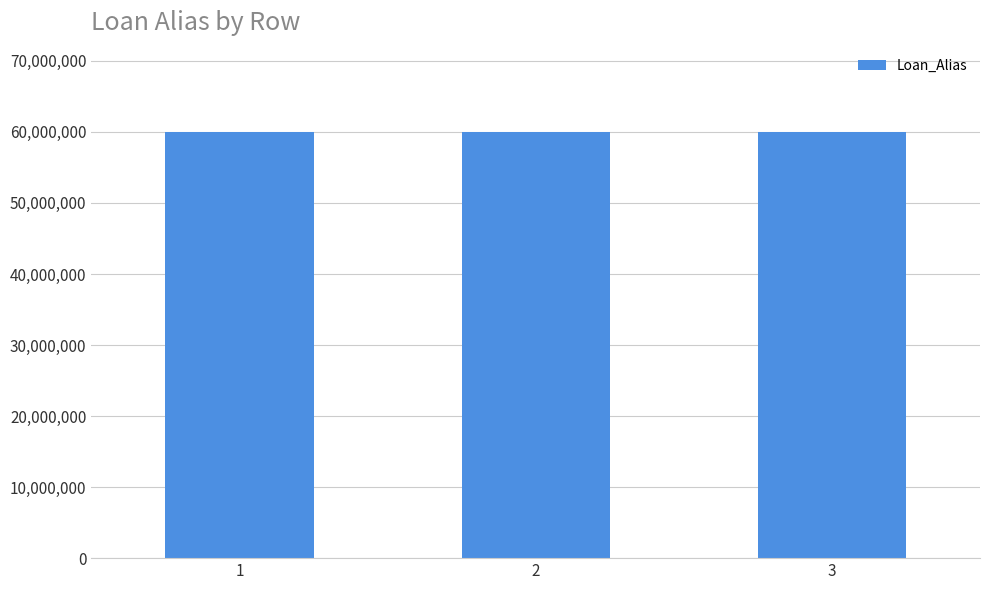

What is the greatest value displayed?

60002356